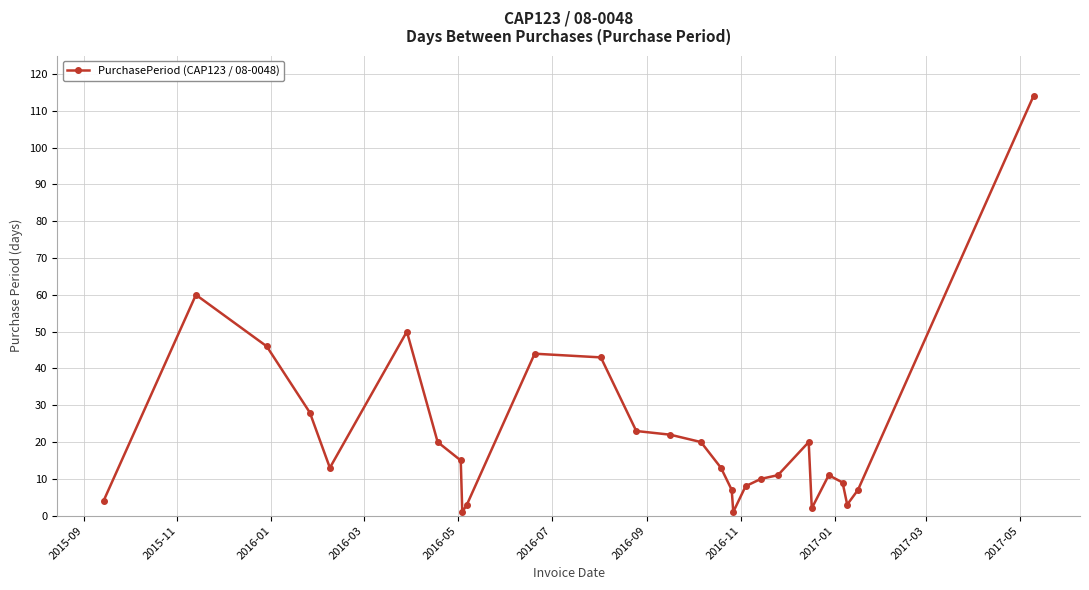

What is the greatest value displayed?

114